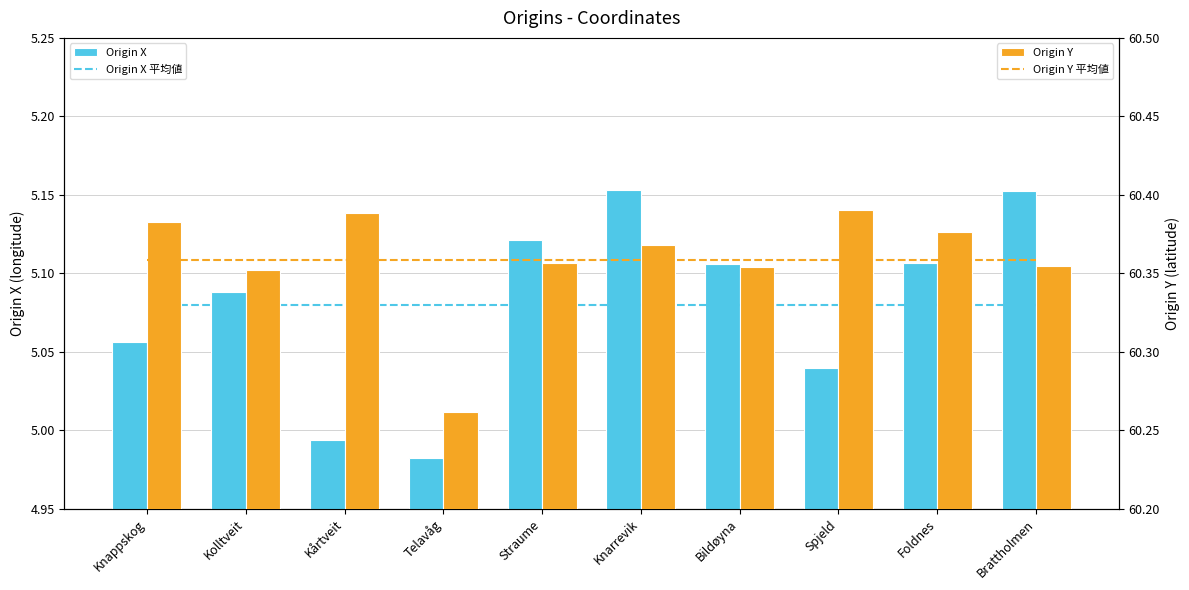

Which category has the lowest value across all series?

Telavåg